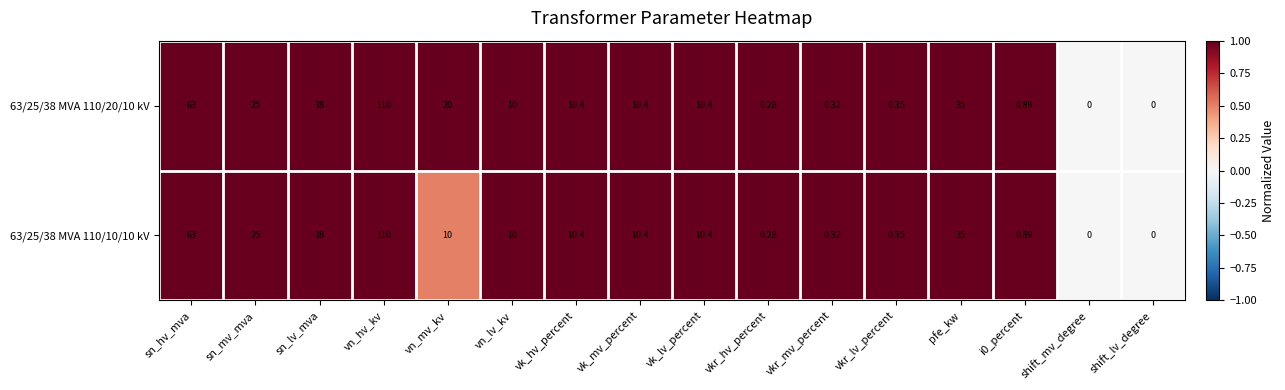

Where does the 63/25/38 MVA 110/20/10 kV series first go above 10?

sn_hv_mva